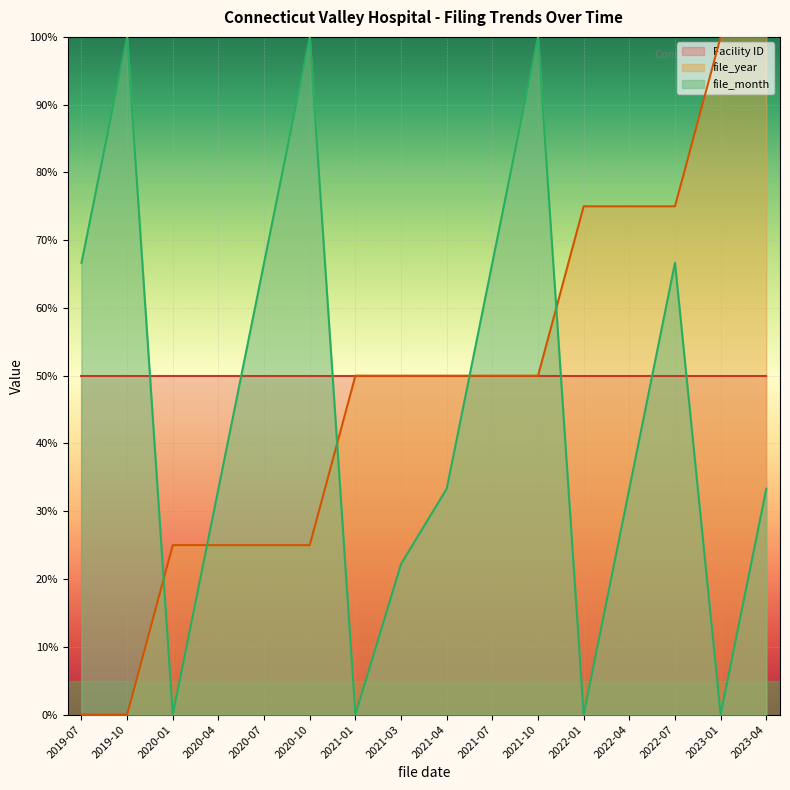

What value does the file_year series have at 2022-04?

75.0